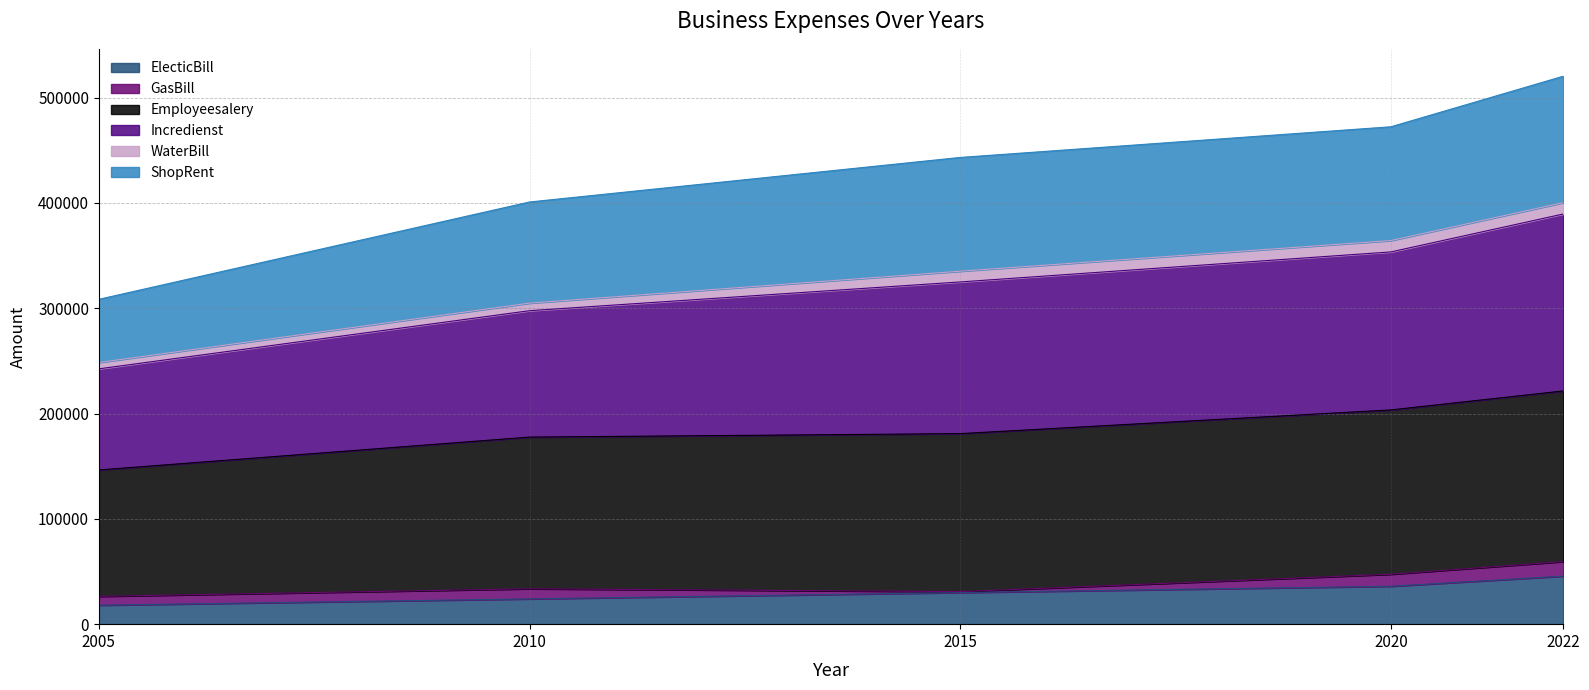

What is the minimum value for ElecticBill?

18000